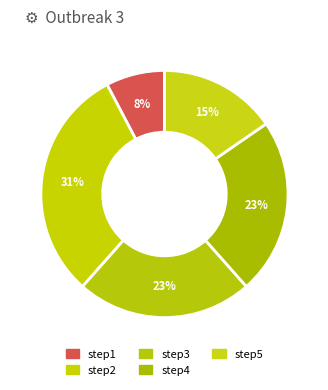

Do step4 and step5 together represent more than half of the pie?

No